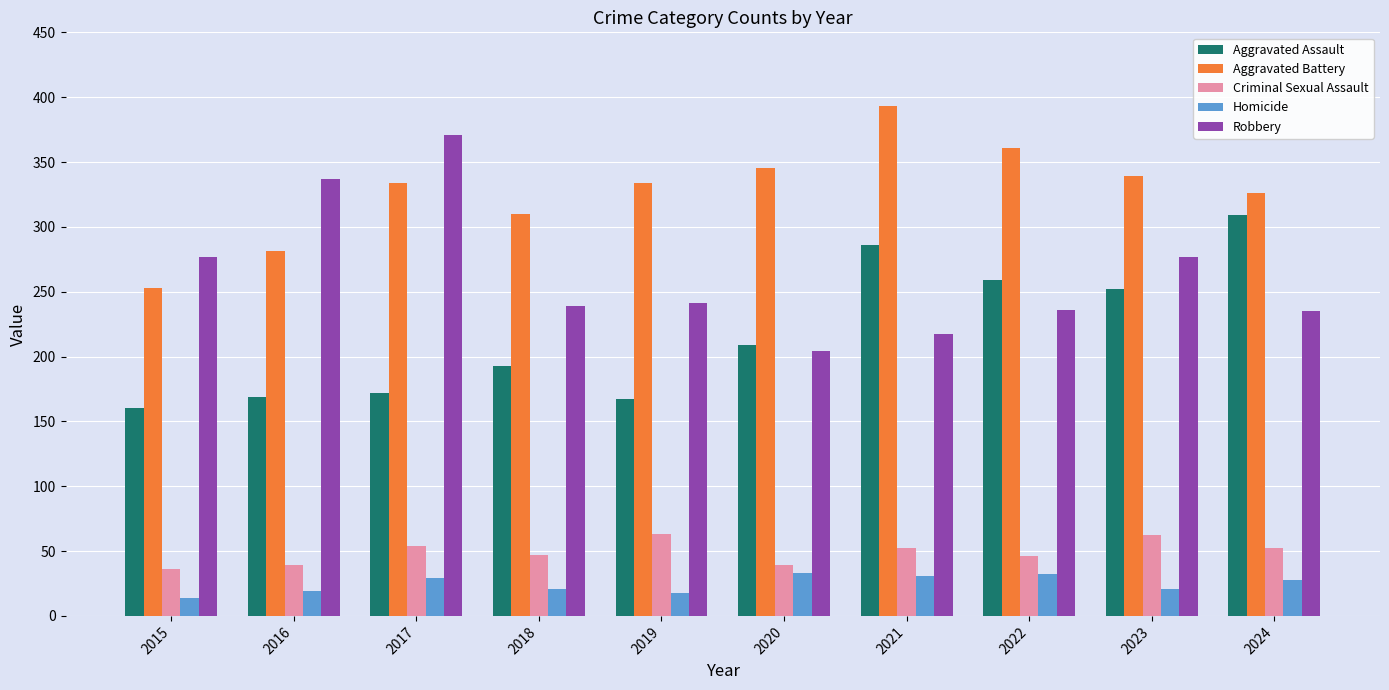

What is the maximum value for Criminal Sexual Assault?

63